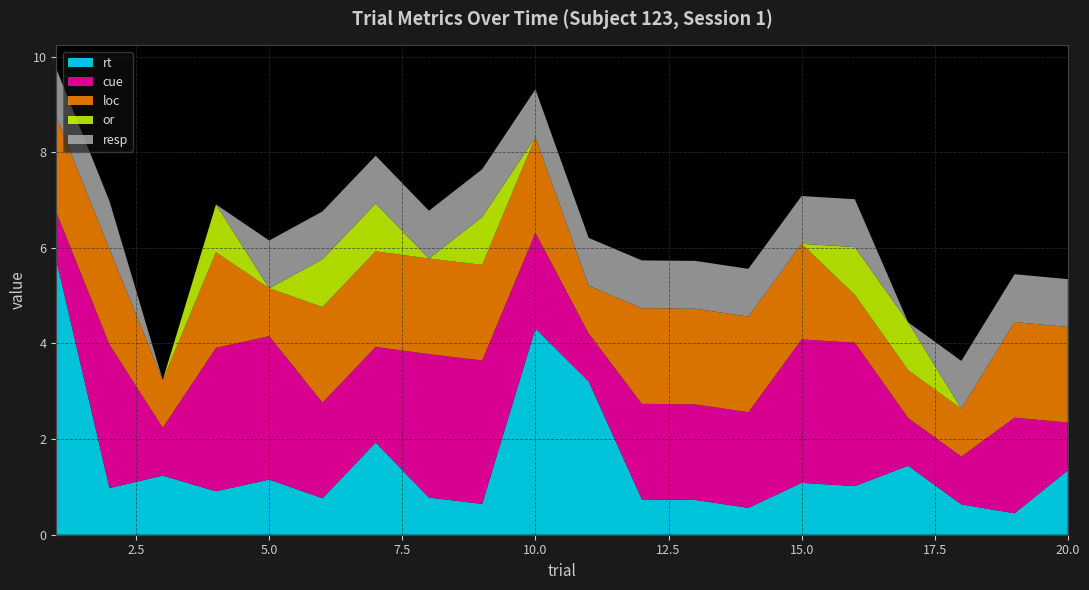

Reading right to left, list all the values displayed in this chart.

rt: 20=1.3	19=0.4	18=0.6	17=1.4	16=1.0	15=1.1	14=0.6	13=0.7	12=0.7	11=3.2	10=4.3	9=0.6	8=0.8	7=1.9	6=0.8	5=1.2	4=0.9	3=1.2	2=1.0	1=5.7
cue: 20=1.0	19=2.0	18=1.0	17=1.0	16=3.0	15=3.0	14=2.0	13=2.0	12=2.0	11=1.0	10=2.0	9=3.0	8=3.0	7=2.0	6=2.0	5=3.0	4=3.0	3=1.0	2=3.0	1=1.0
loc: 20=2.0	19=2.0	18=1.0	17=1.0	16=1.0	15=2.0	14=2.0	13=2.0	12=2.0	11=1.0	10=2.0	9=2.0	8=2.0	7=2.0	6=2.0	5=1.0	4=2.0	3=1.0	2=2.0	1=2.0
or: 20=0.0	19=0.0	18=0.0	17=1.0	16=1.0	15=0.0	14=0.0	13=0.0	12=0.0	11=0.0	10=0.0	9=1.0	8=0.0	7=1.0	6=1.0	5=0.0	4=1.0	3=0.0	2=0.0	1=0.0
resp: 20=1.0	19=1.0	18=1.0	17=0.0	16=1.0	15=1.0	14=1.0	13=1.0	12=1.0	11=1.0	10=1.0	9=1.0	8=1.0	7=1.0	6=1.0	5=1.0	4=0.0	3=0.0	2=1.0	1=1.0